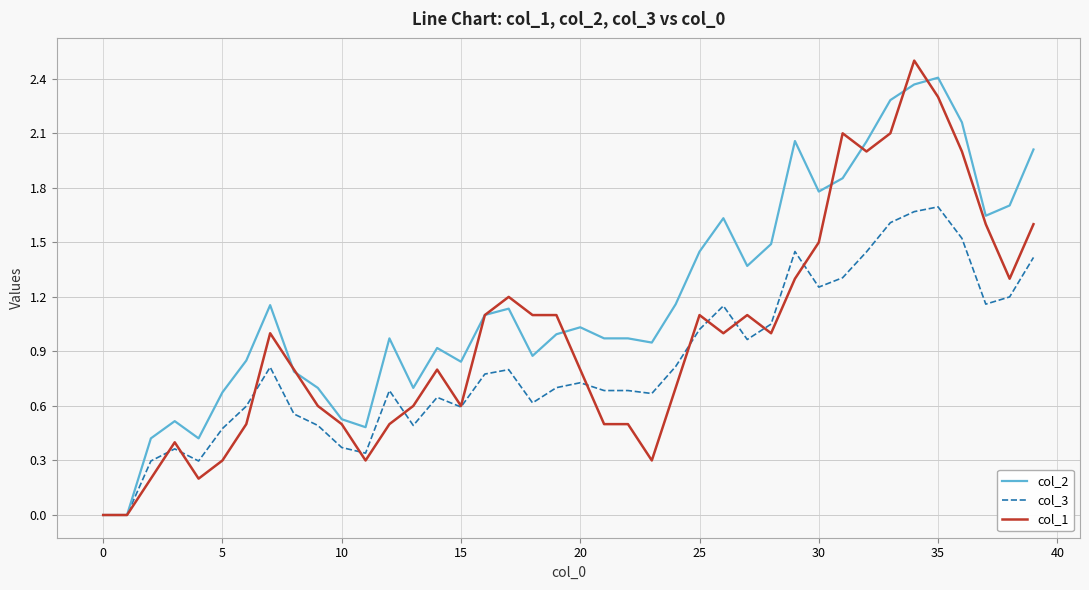

List the series in order of their overall mean, highest first.

col_2, col_1, col_3